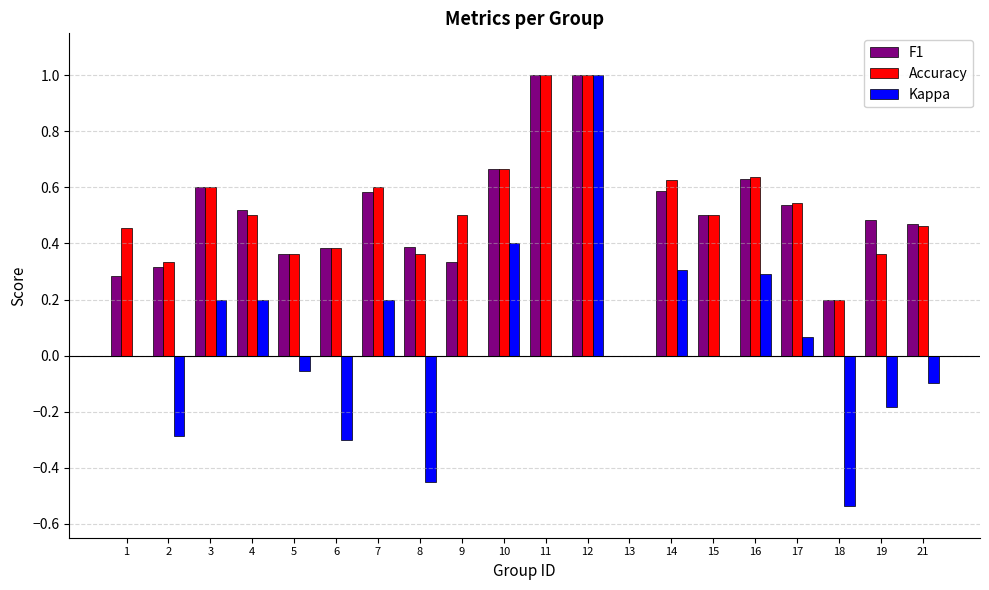

Which series has the widest spread of values?

Kappa